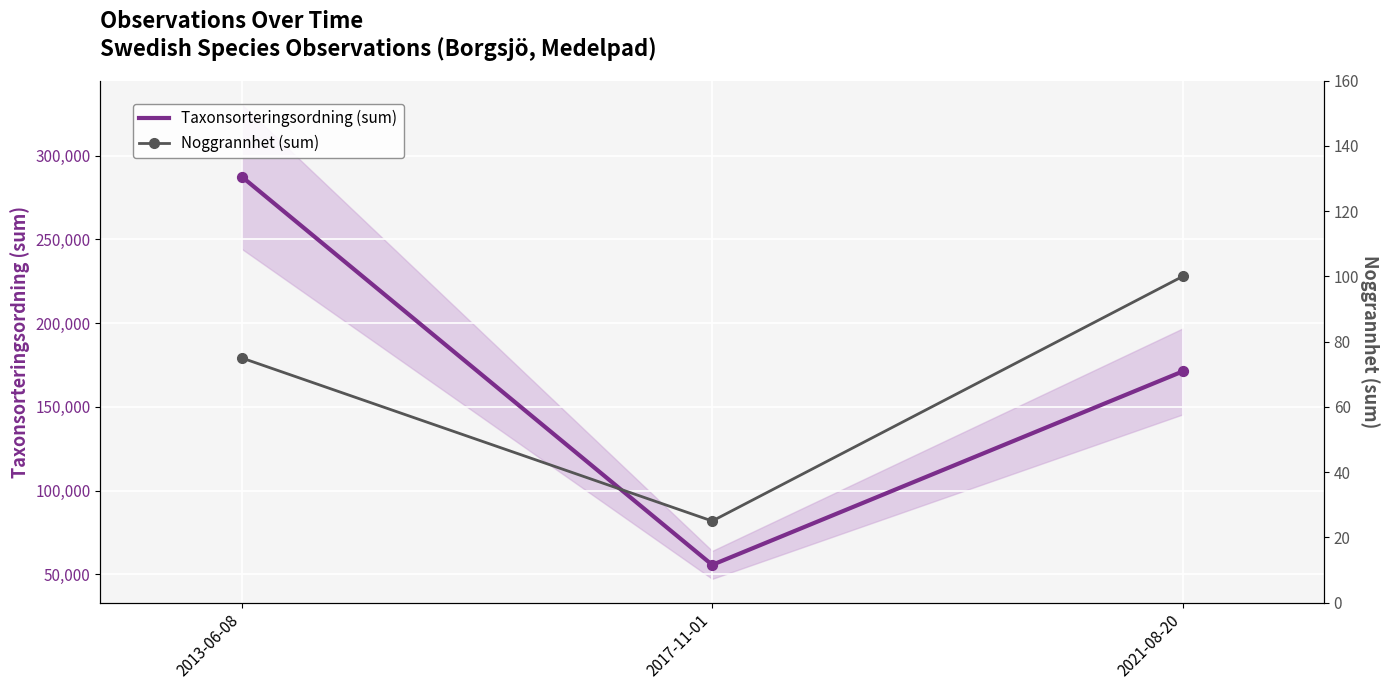

Is the value of Noggrannhet (sum) at 2017-11-01 greater than the value of Taxonsorteringsordning (sum) at 2021-08-20?

No